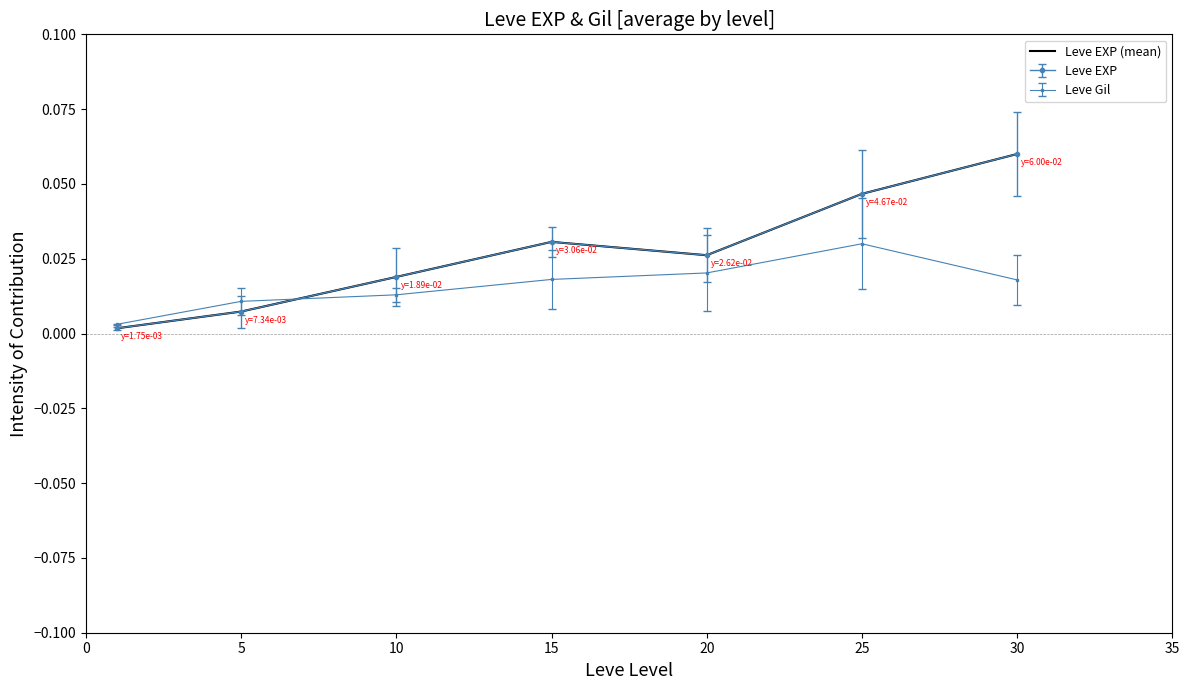

How many data points does each series have?

7